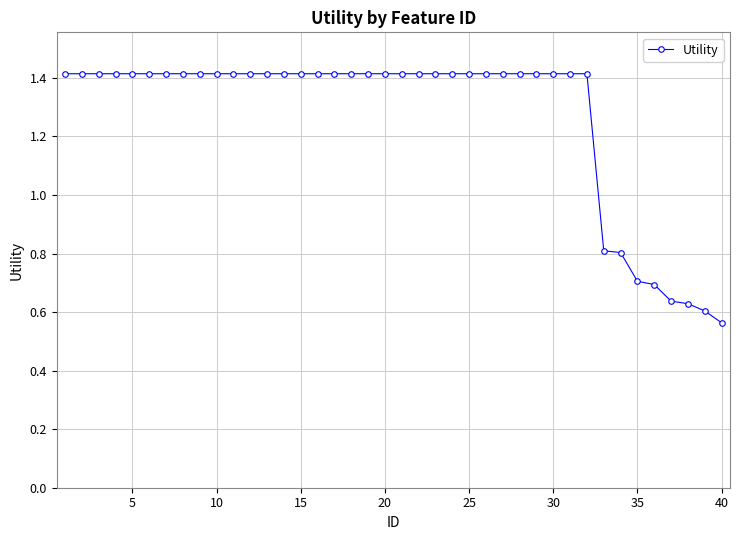

What is the value of the 15th point from the left?

1.4